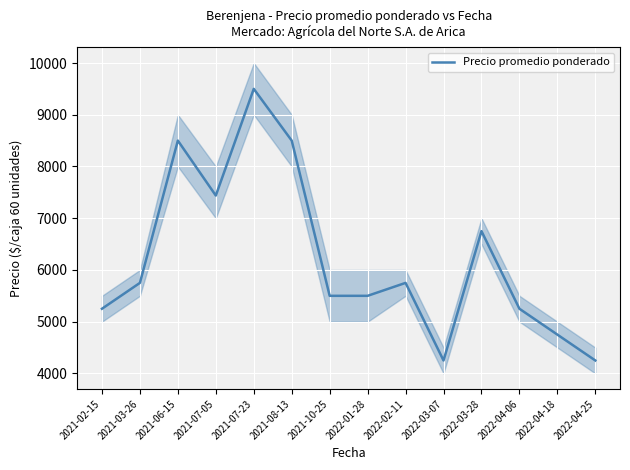

What is the sum of the values at 2022-01-28 and 2021-07-05?

12938